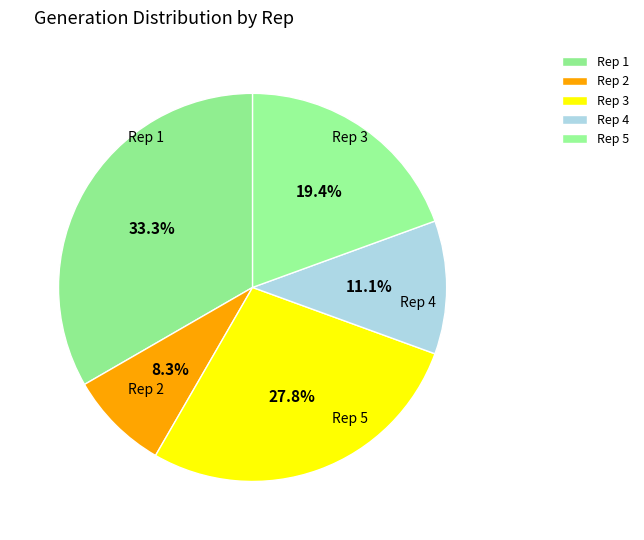

Between Rep 2 and Rep 4, which is larger?

Rep 4